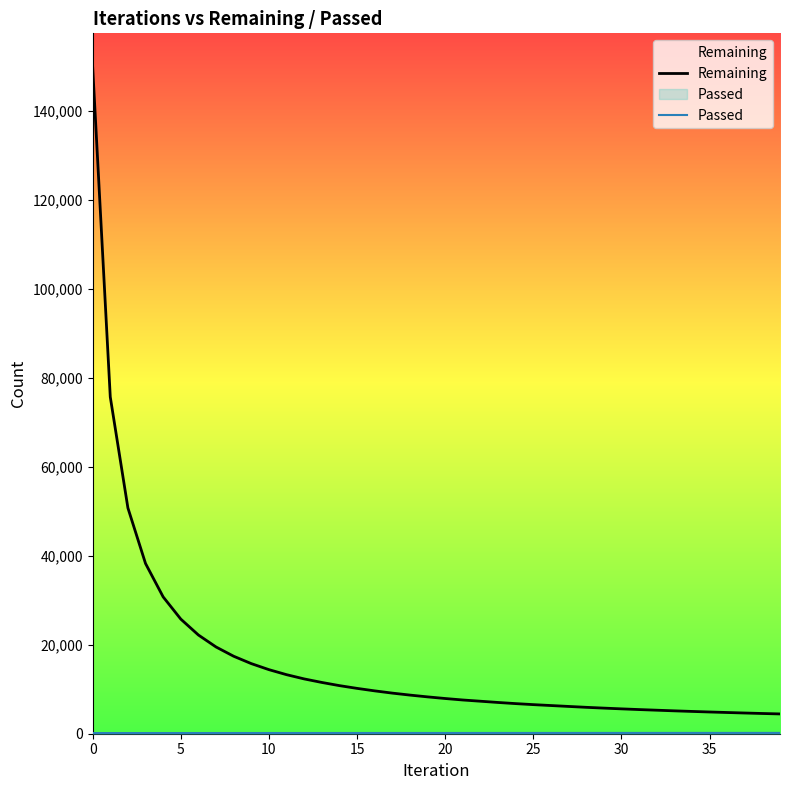

True or false: Remaining has more than 1 points higher than both neighbors.

False